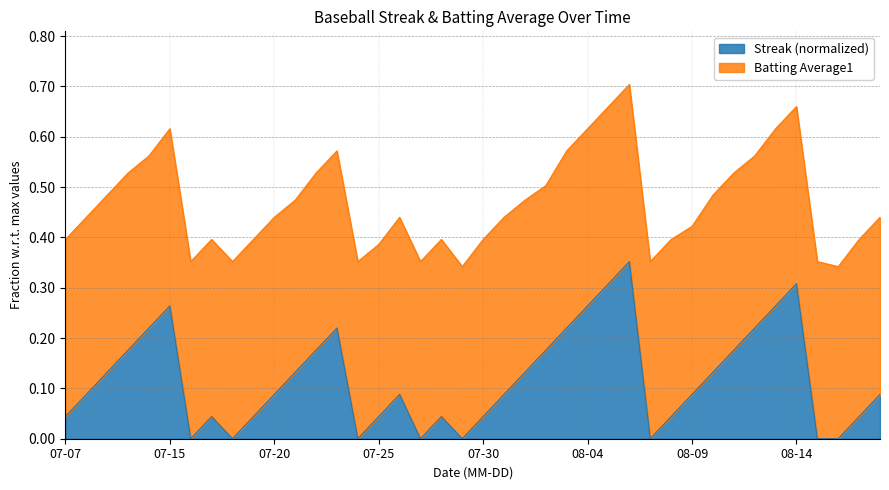

What is the average value?

0.1